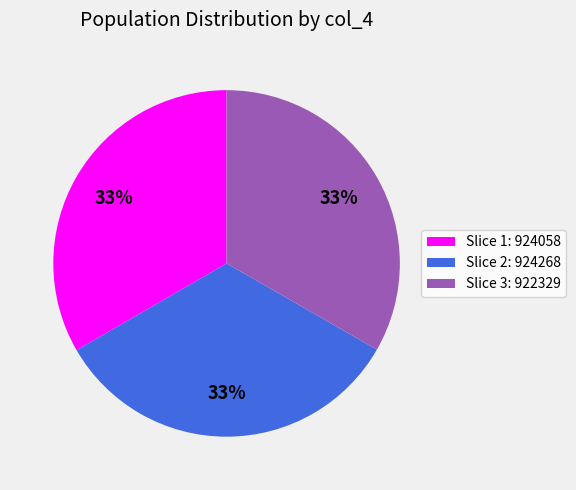

The Slice 2: 924268 slice represents 43% of the pie. True or false?

False